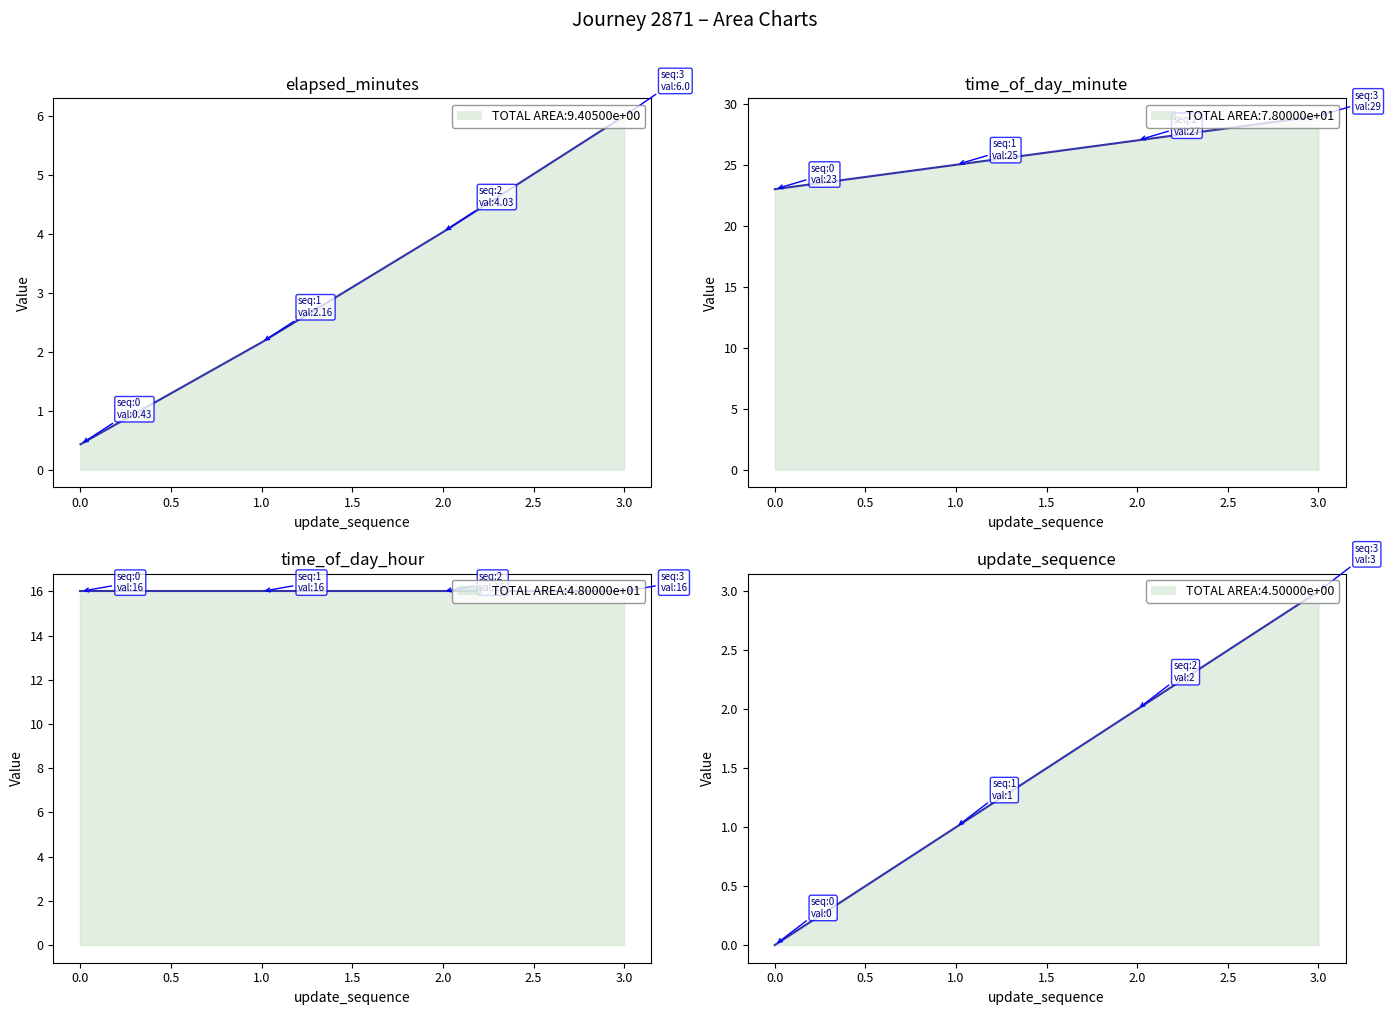

Which has a higher value, 2 or 1?

2